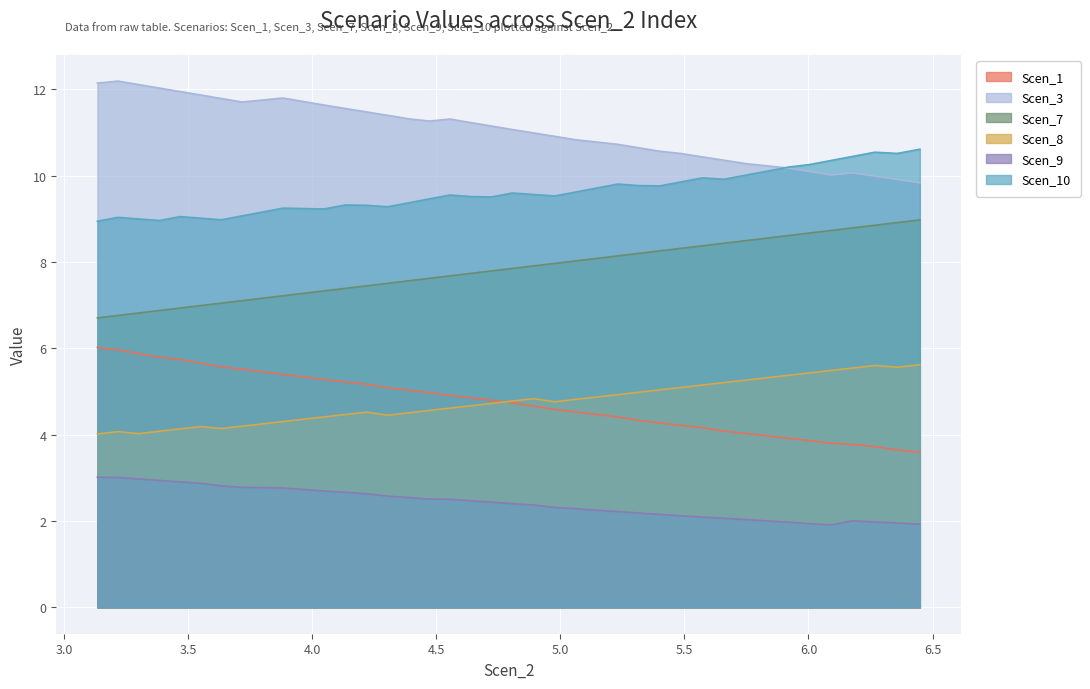

What are all the series names shown in the legend?

Scen_1, Scen_3, Scen_7, Scen_8, Scen_9, Scen_10